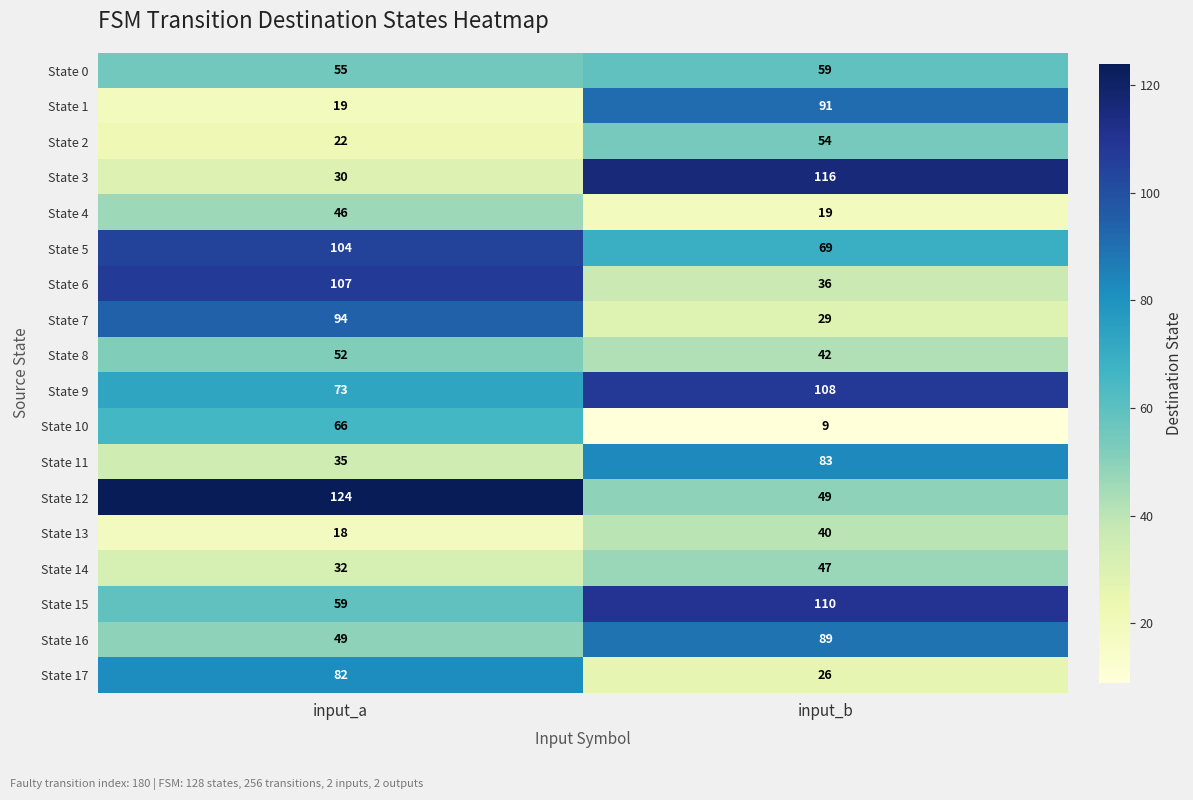

What value does the State 13 series have at input_a, to the nearest 5?

20